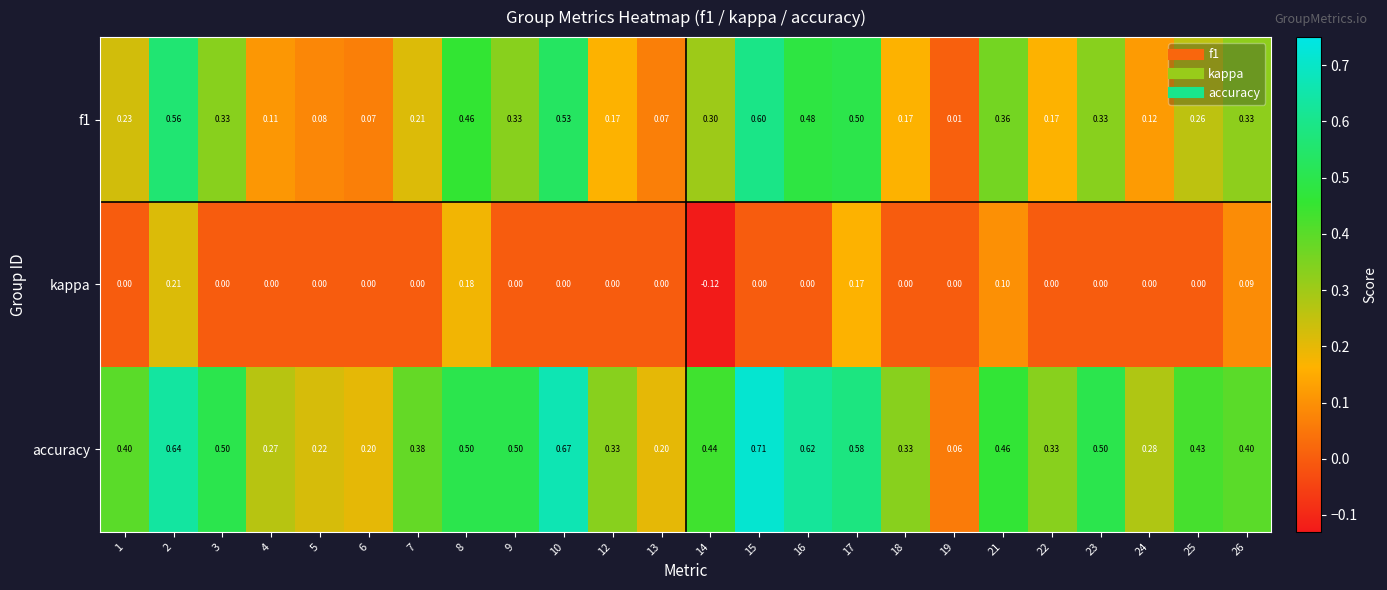

Which series has the largest total across all categories?

accuracy